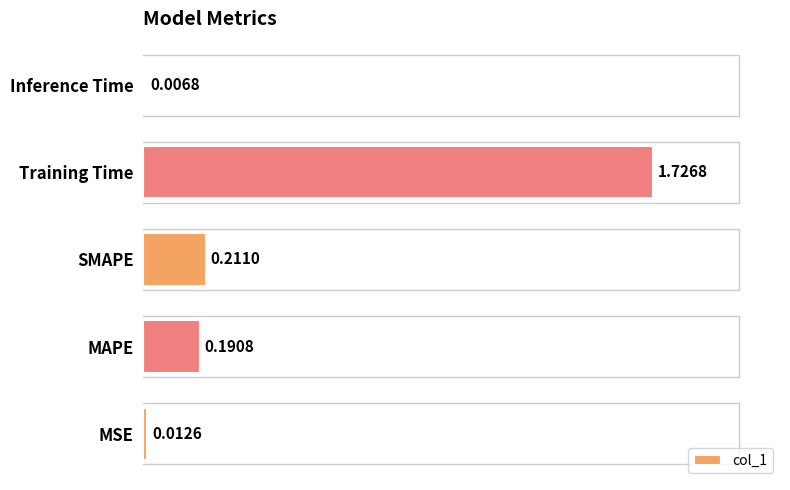

Which has a higher value, SMAPE or Training Time?

Training Time